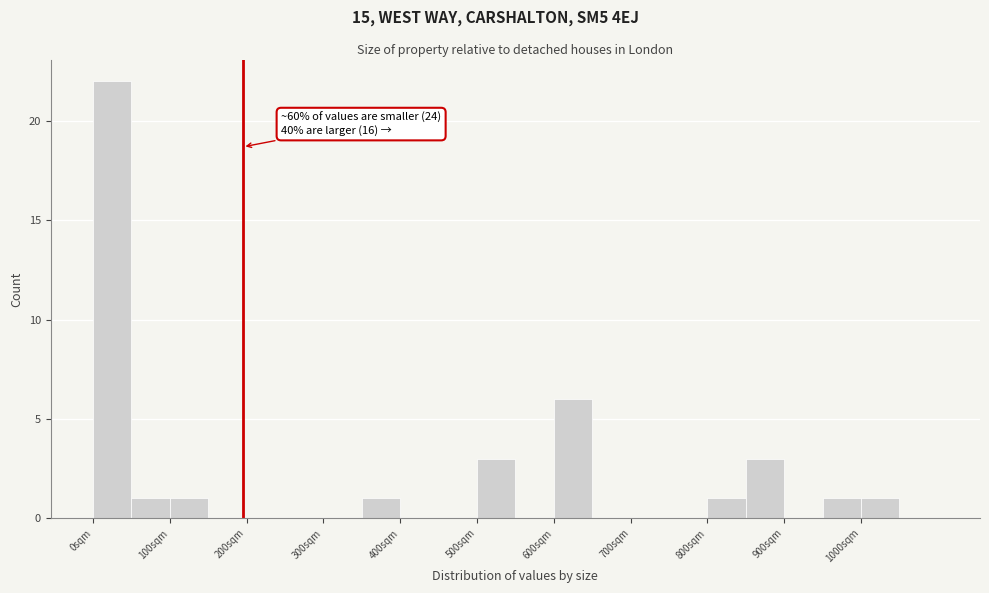

Which range on the x-axis has the tallest bar?

0 to 50